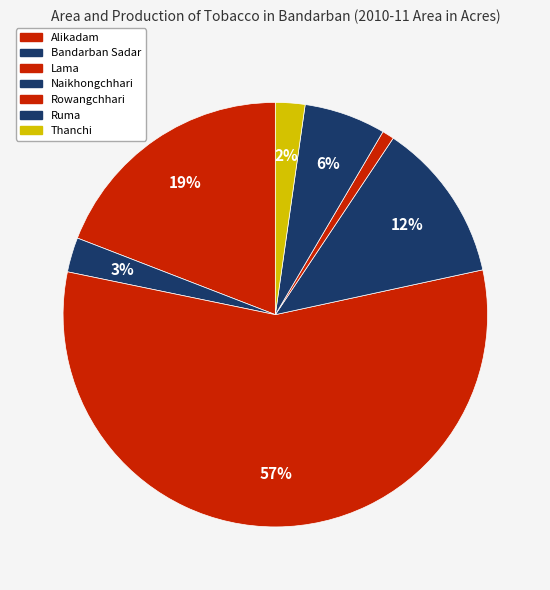

What percentage is the Bandarban Sadar slice, to the nearest percent?

3%